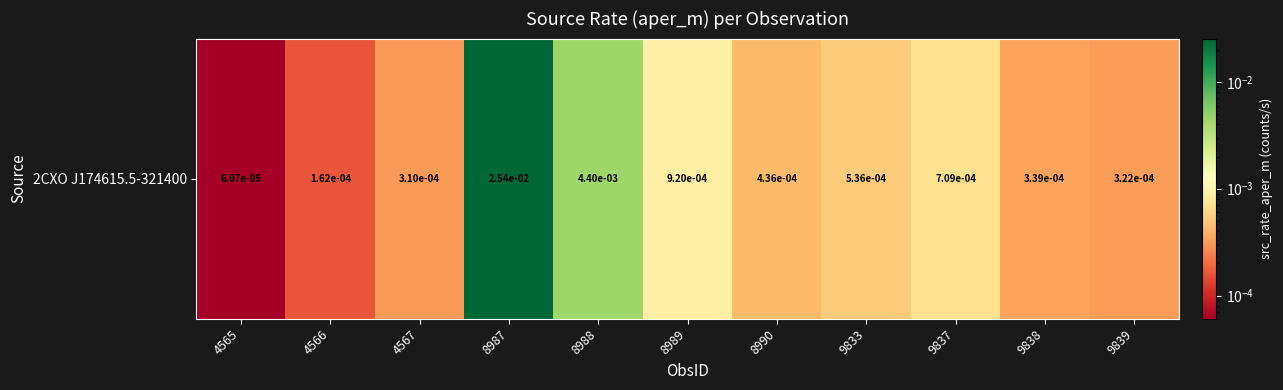

At which category does the chart reach its peak across all series?

8987